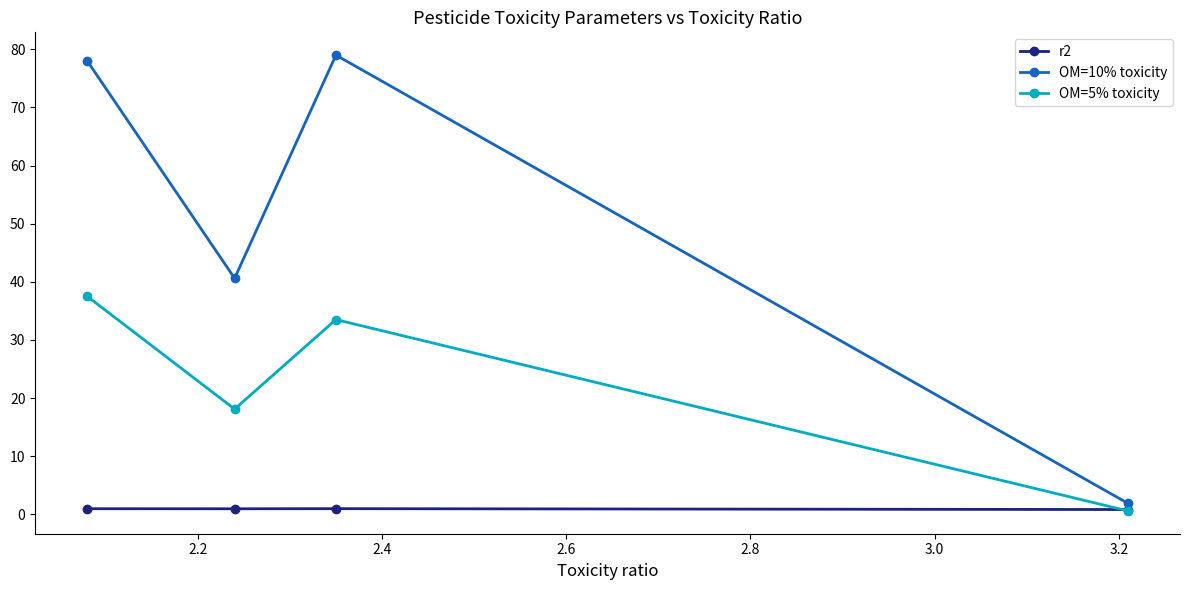

At how many categories does at least one series exceed 4?

3